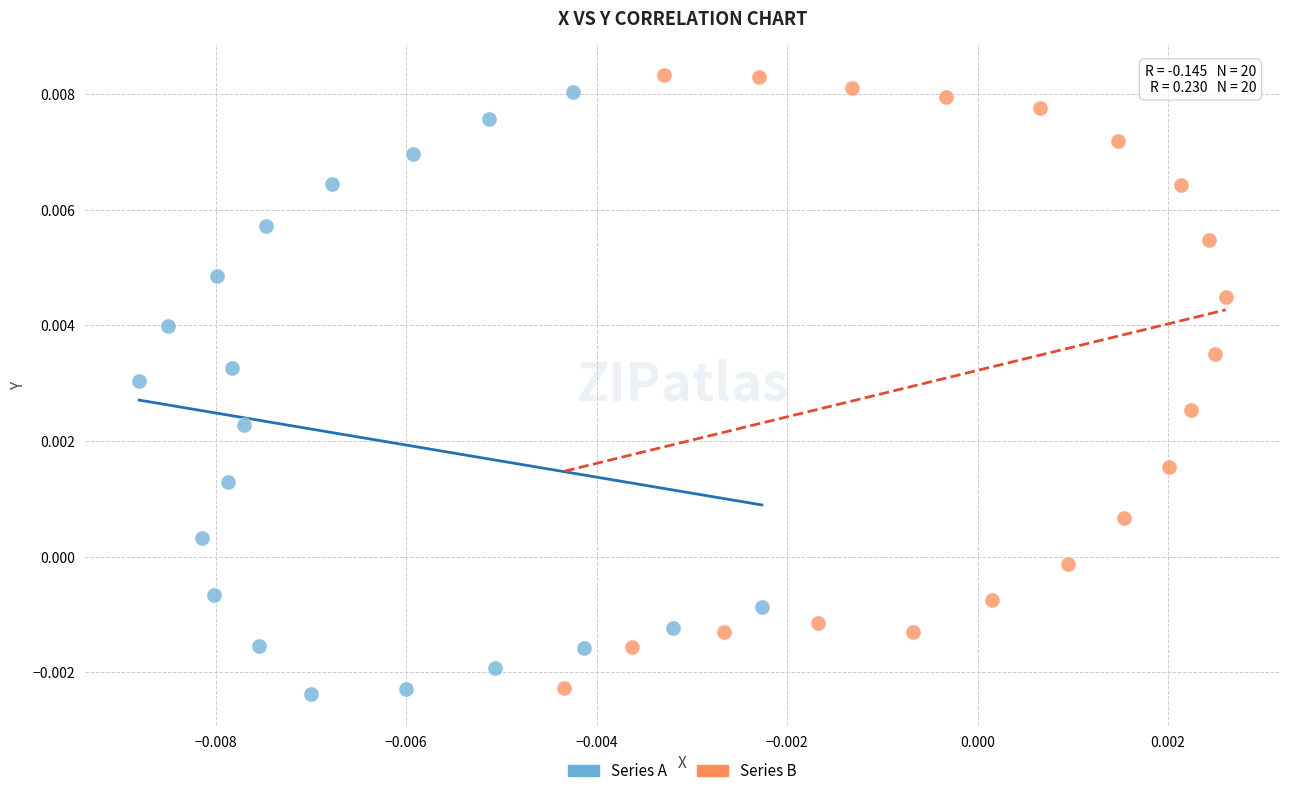

Which series contains the lowest Y value?

Series A